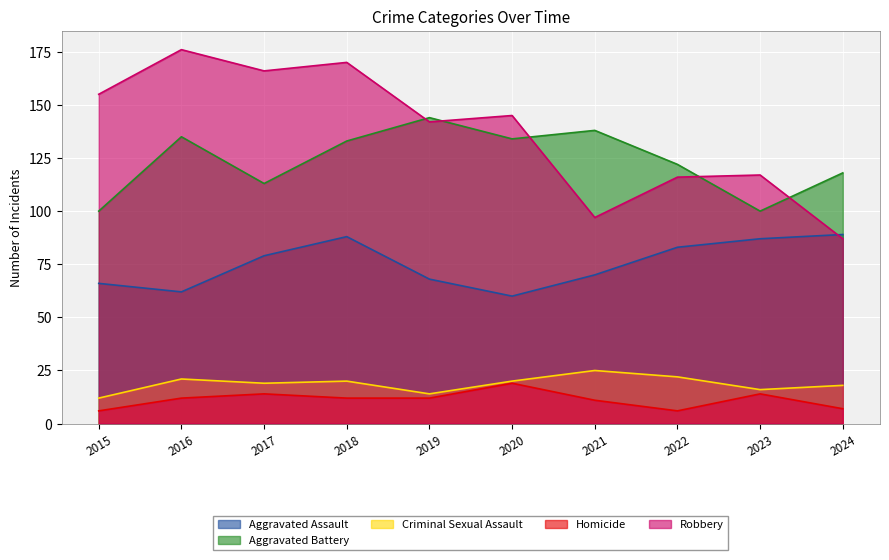

At which label is Aggravated Battery closest to 122?

2022